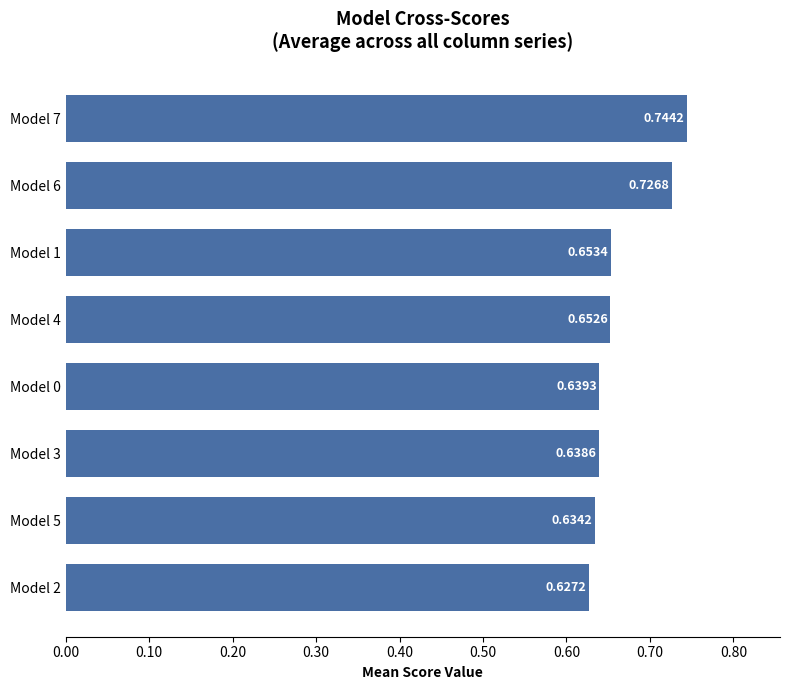

Between Model 4 and Model 5, which is larger?

Model 4